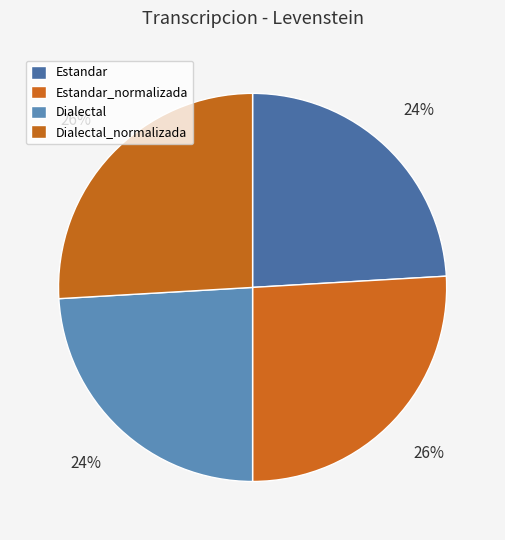

The Dialectal slice represents 24% of the pie. True or false?

True